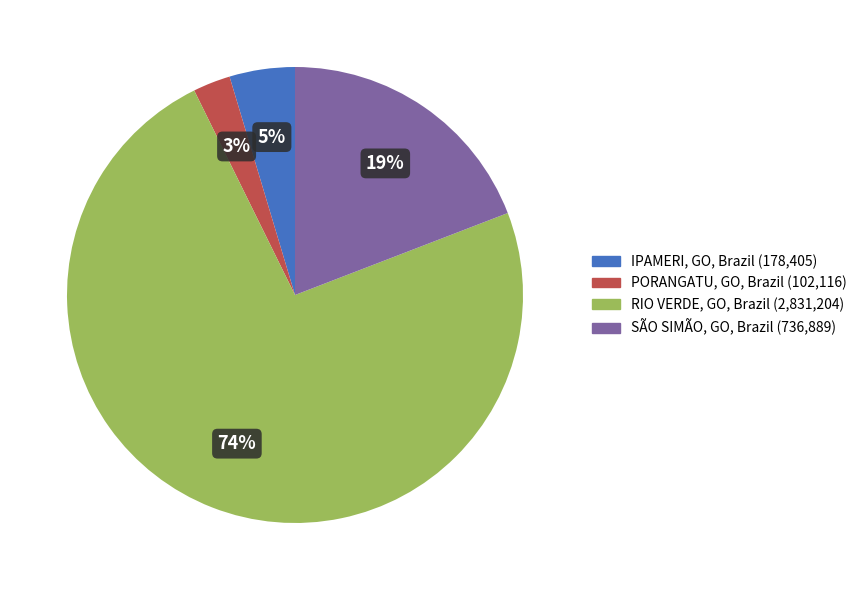

To the nearest percent, what is the average slice percentage?

25%